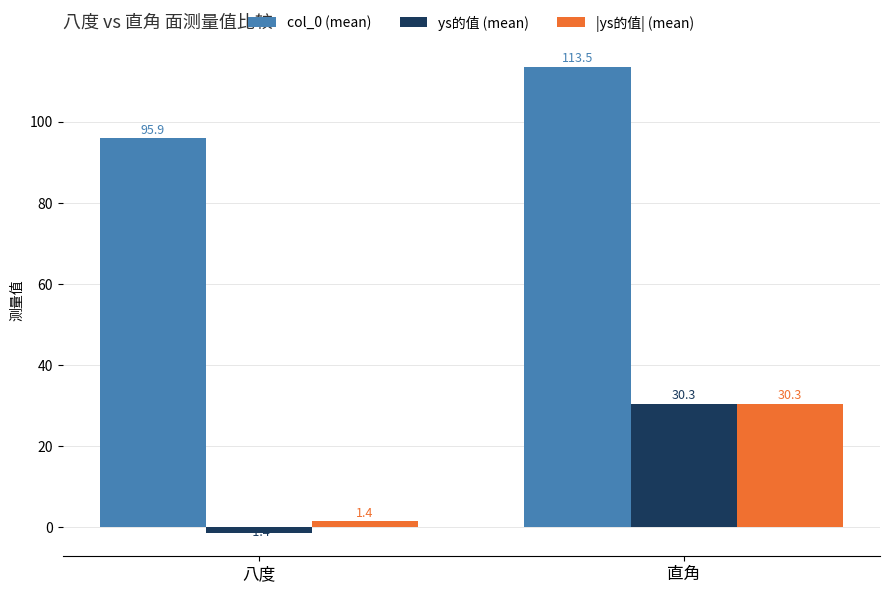

What is the label of the 2nd bar from the right?

八度